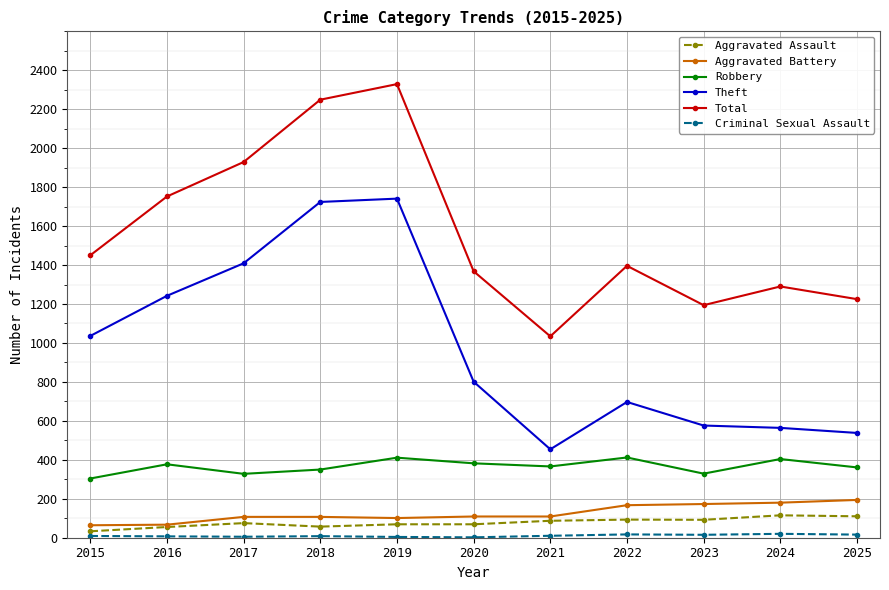

True or false: Total has more than 1 points higher than both neighbors.

True